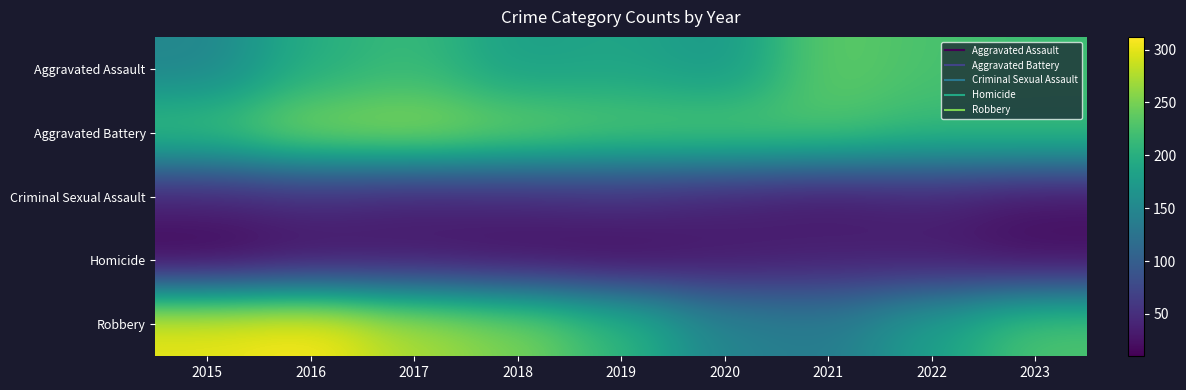

Which has a higher value, 2016 or 2017?

2017